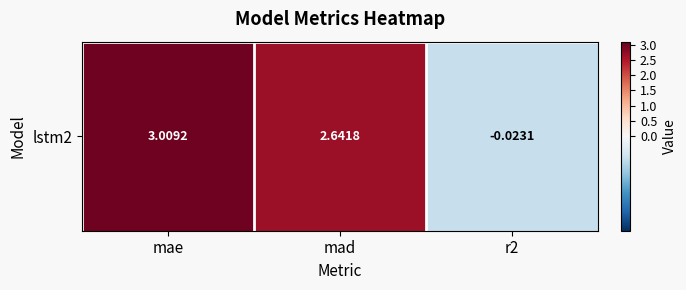

Count the number of values greater than 2.

2